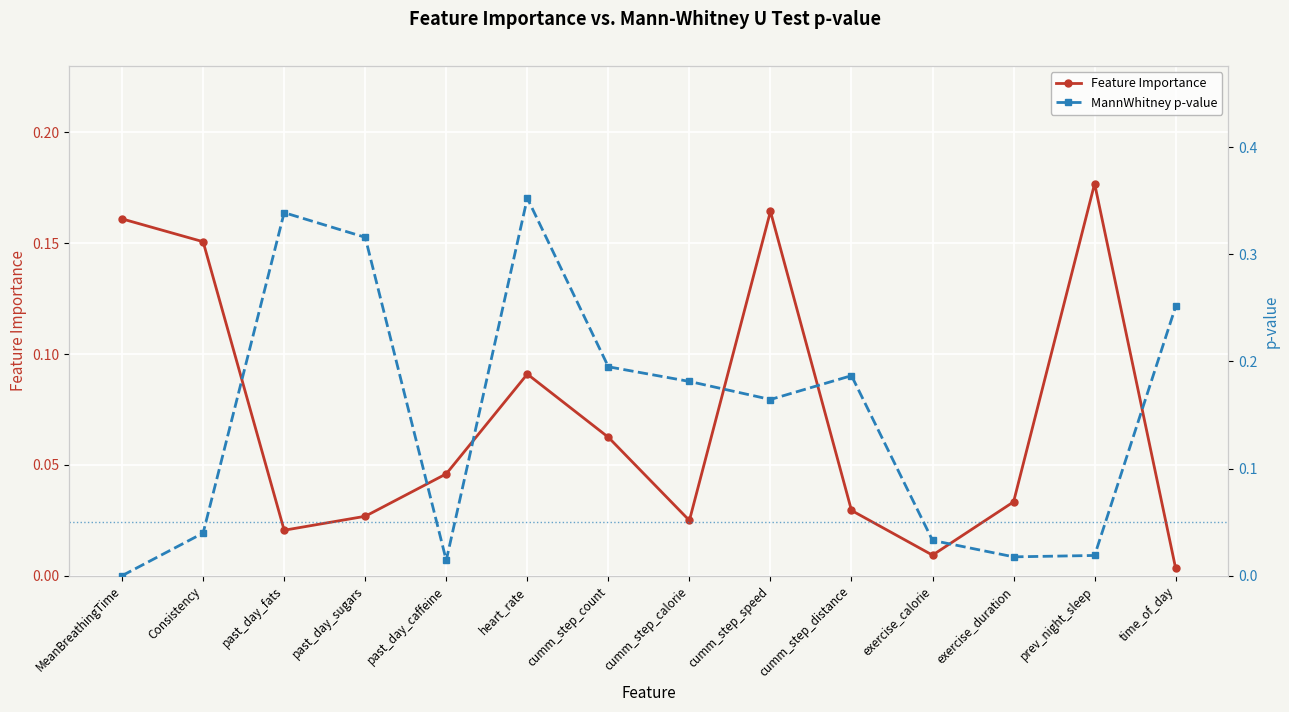

At past_day_caffeine, list the series in order from smallest to largest.

MannWhitney p-value, Feature Importance